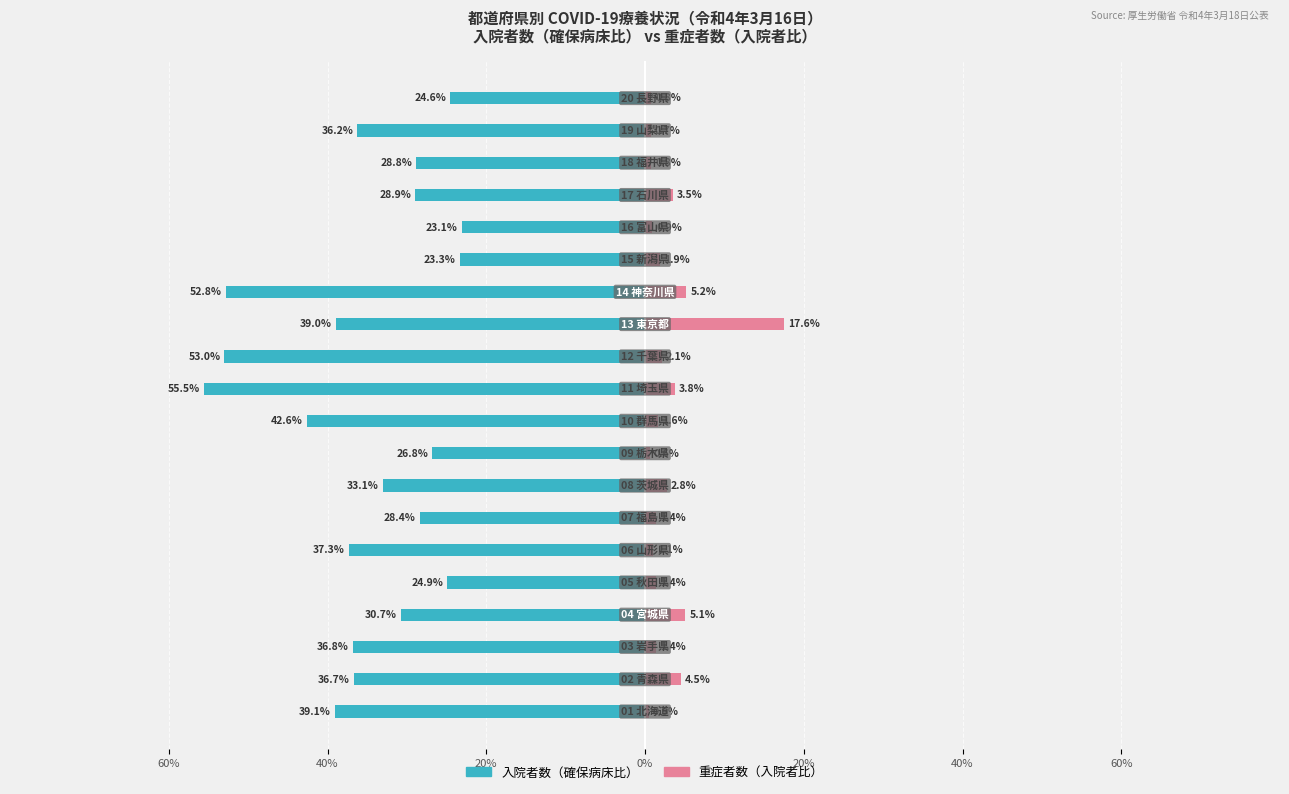

What is the average value of the 入院者数（確保病床比） series?

-35.1